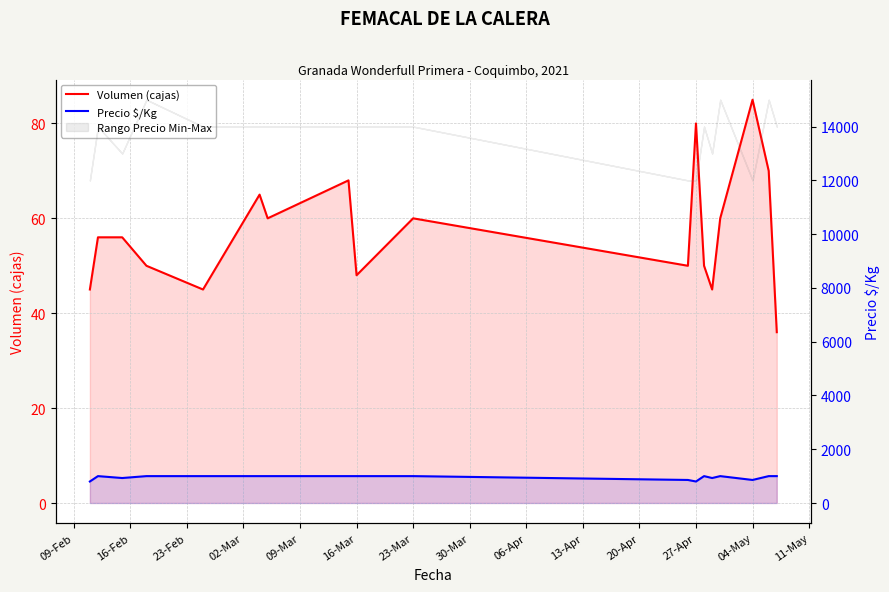

What is the minimum value shown in the chart?

36